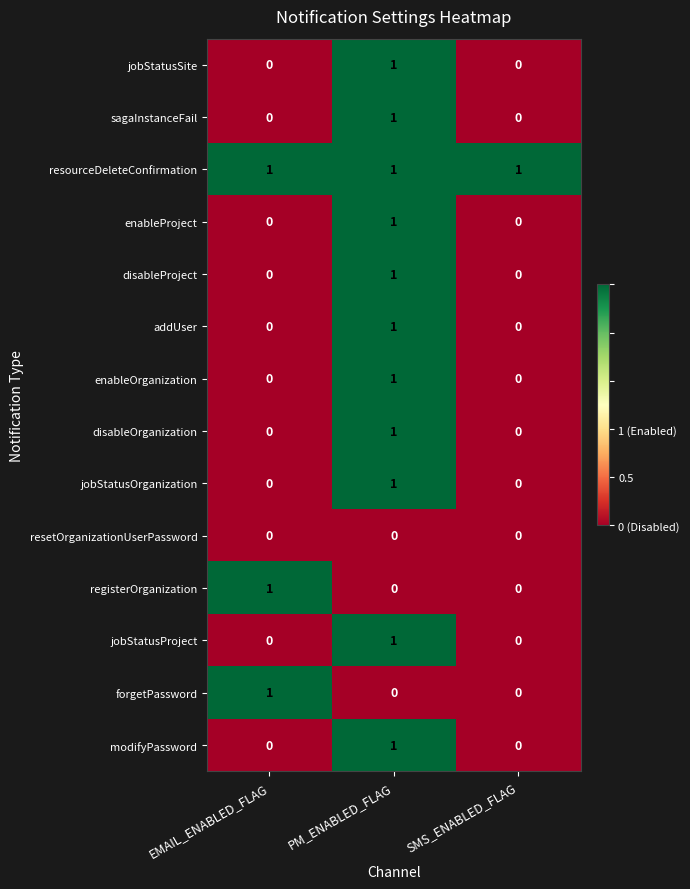

Which series has the largest total across all categories?

resourceDeleteConfirmation